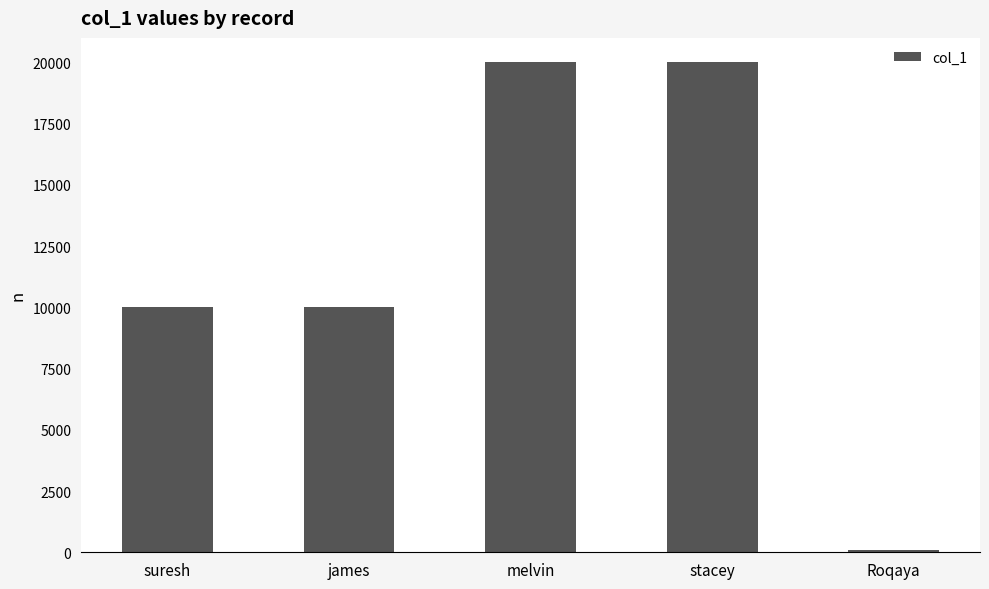

What is the label of the 2nd bar from the left?

james